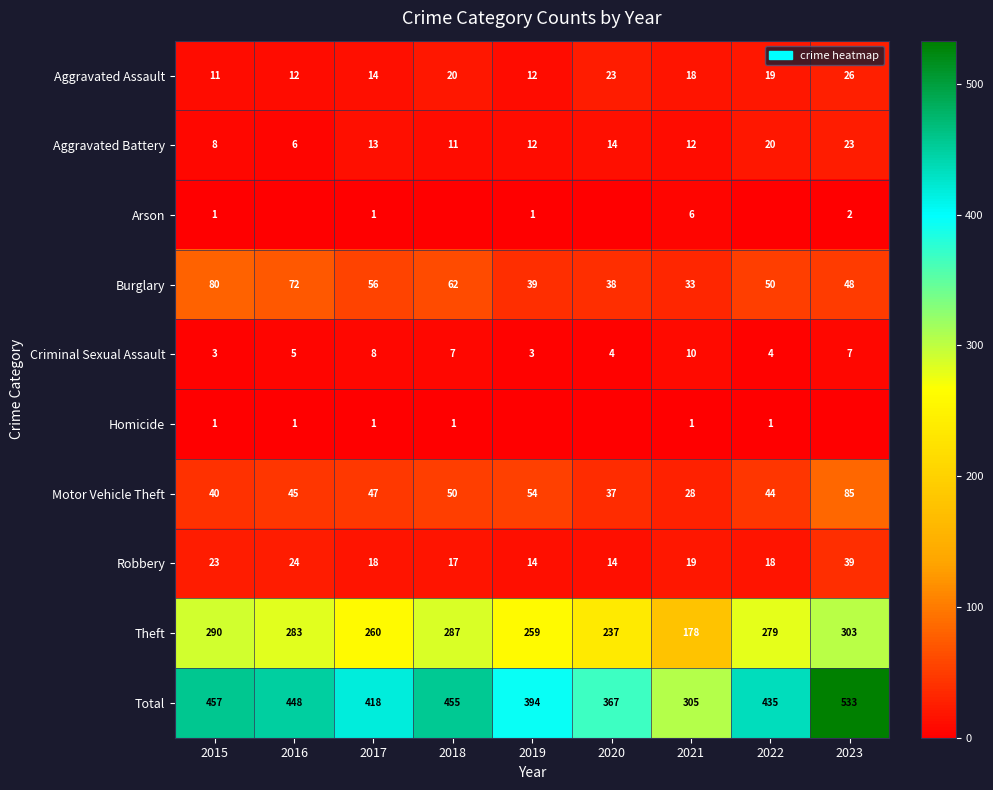

How many data points does each series have?

9